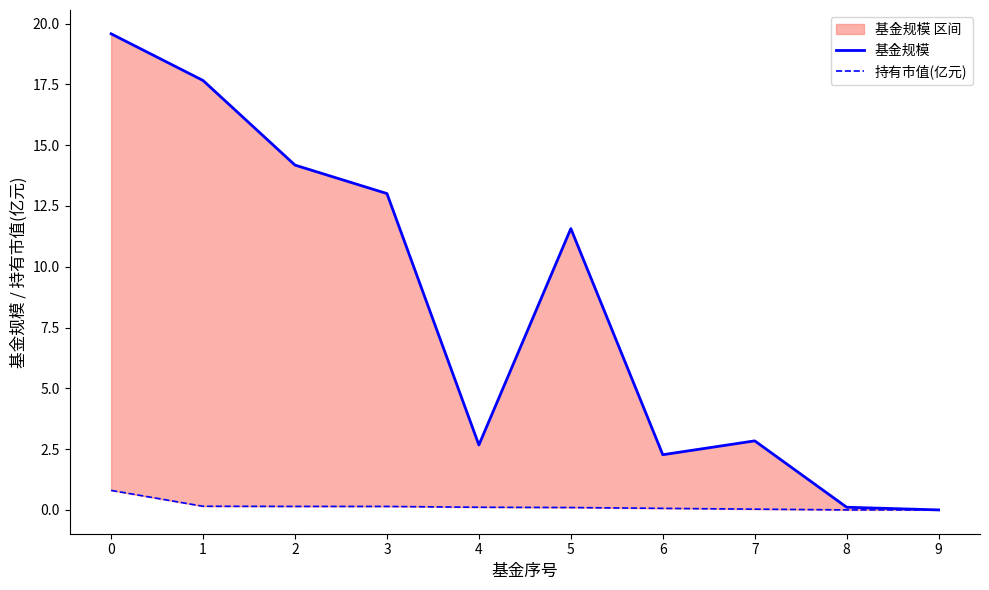

The value of 持有市值(亿元) at 6 is 0.0. True or false?

False